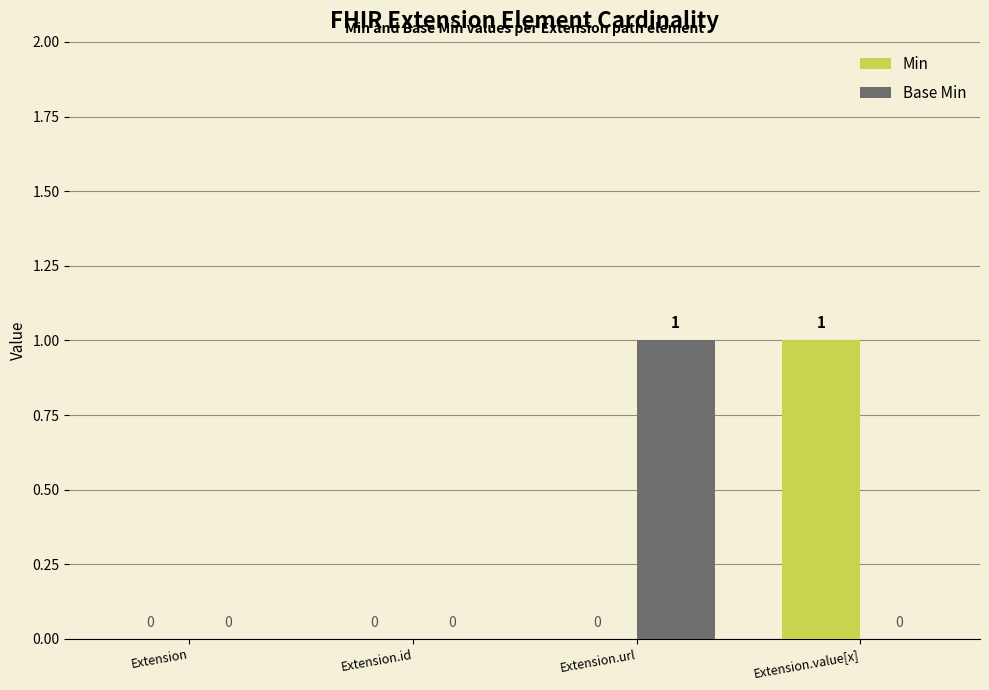

Which series changed the most between Extension and Extension.url?

Base Min